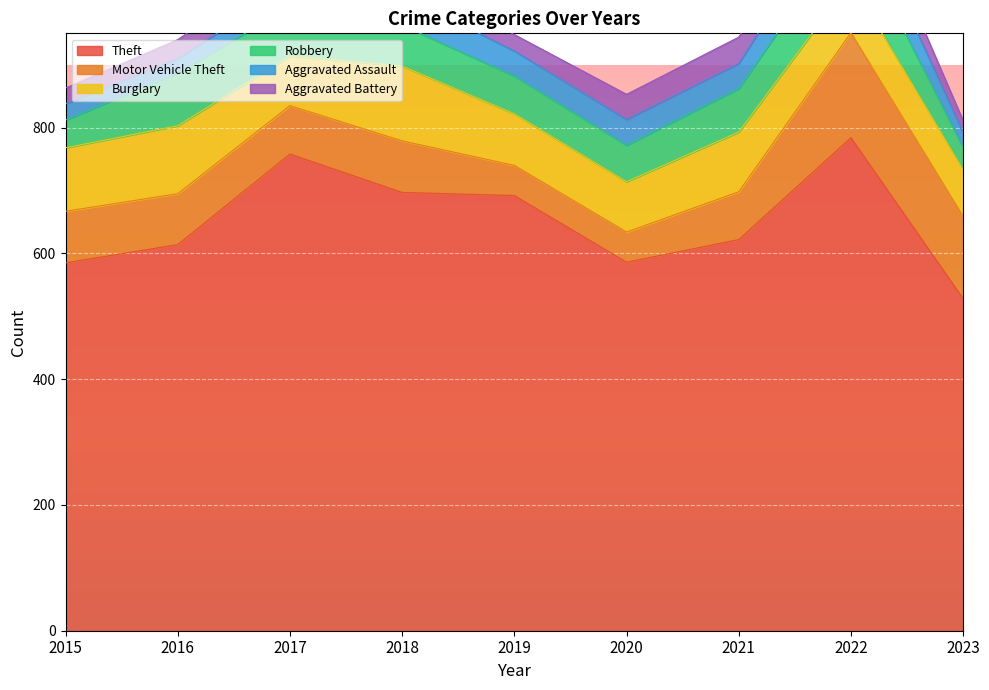

Which category has the highest value across all series?

2022